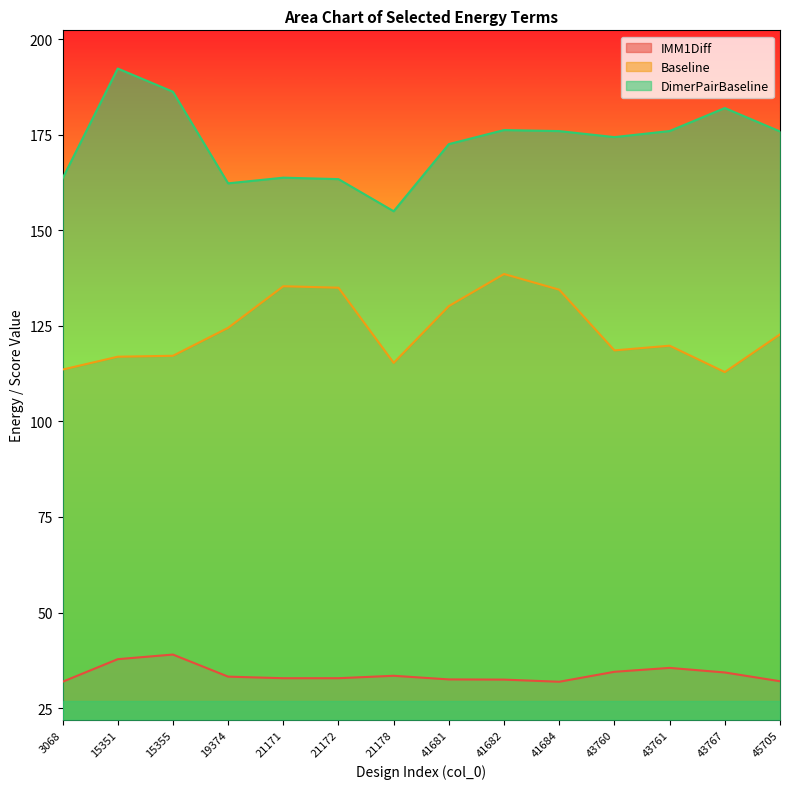

Between 41682 and 45705, which series saw the biggest shift?

Baseline